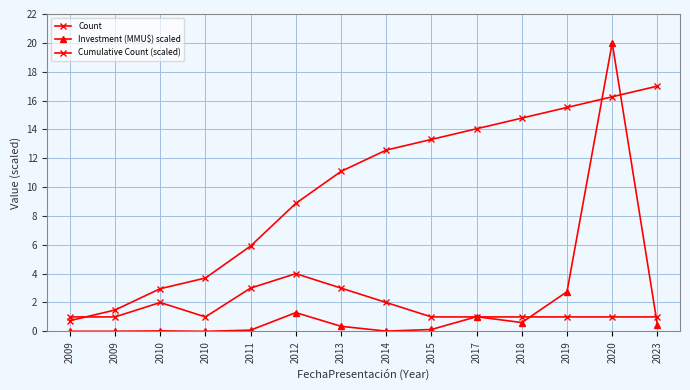

At which category does the chart reach its peak across all series?

2020